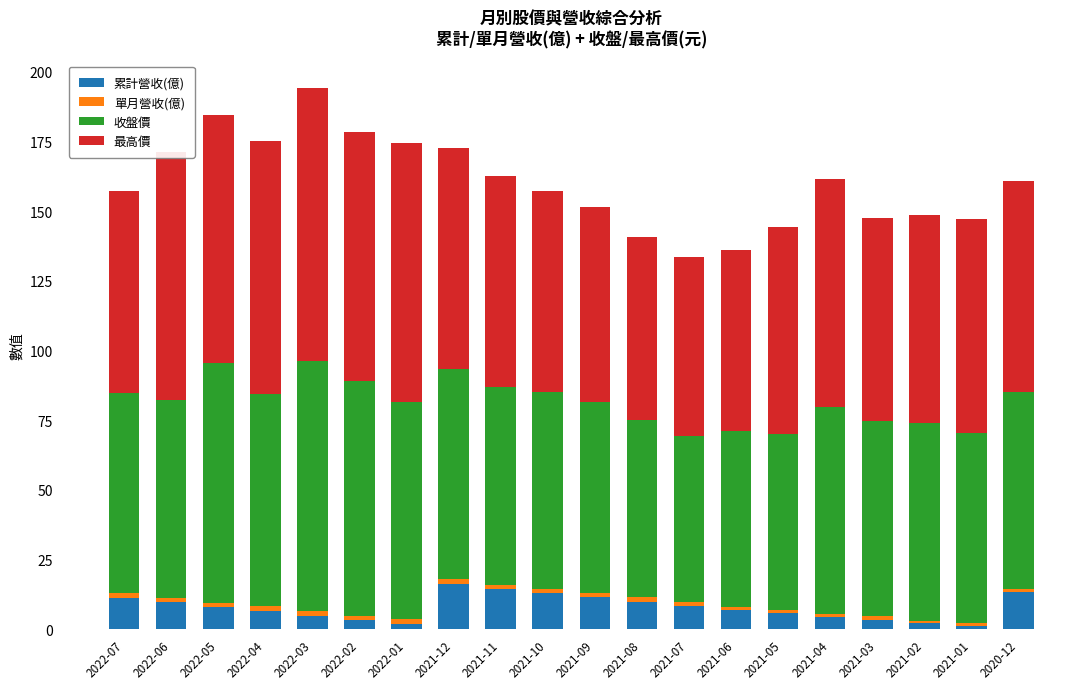

What is the highest value of the 累計營收(億) series?

16.2